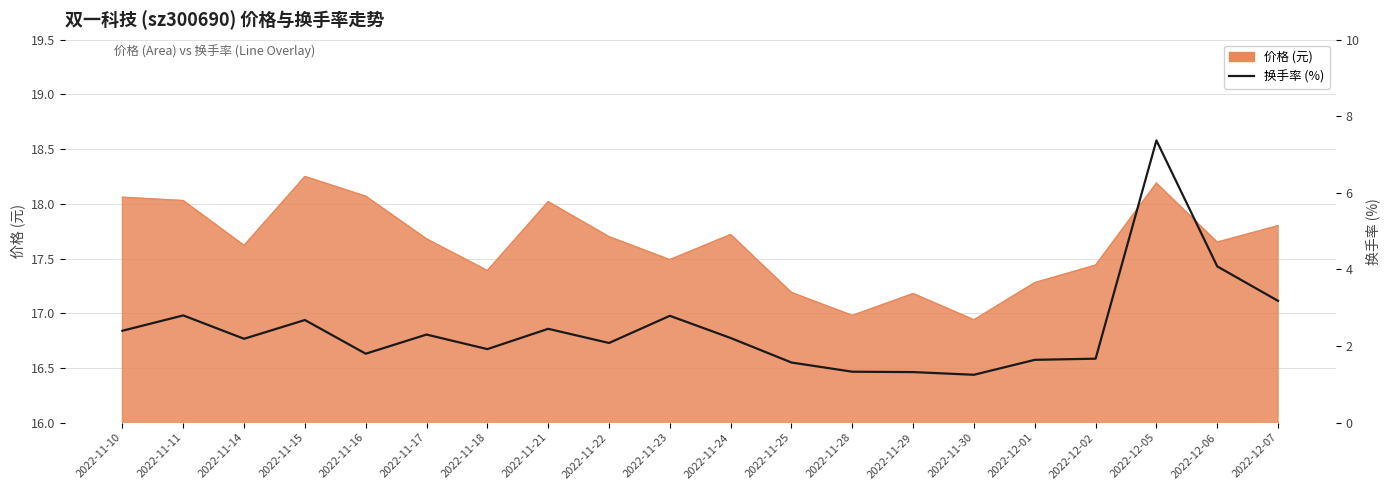

Where is the first local maximum?

2022-11-11